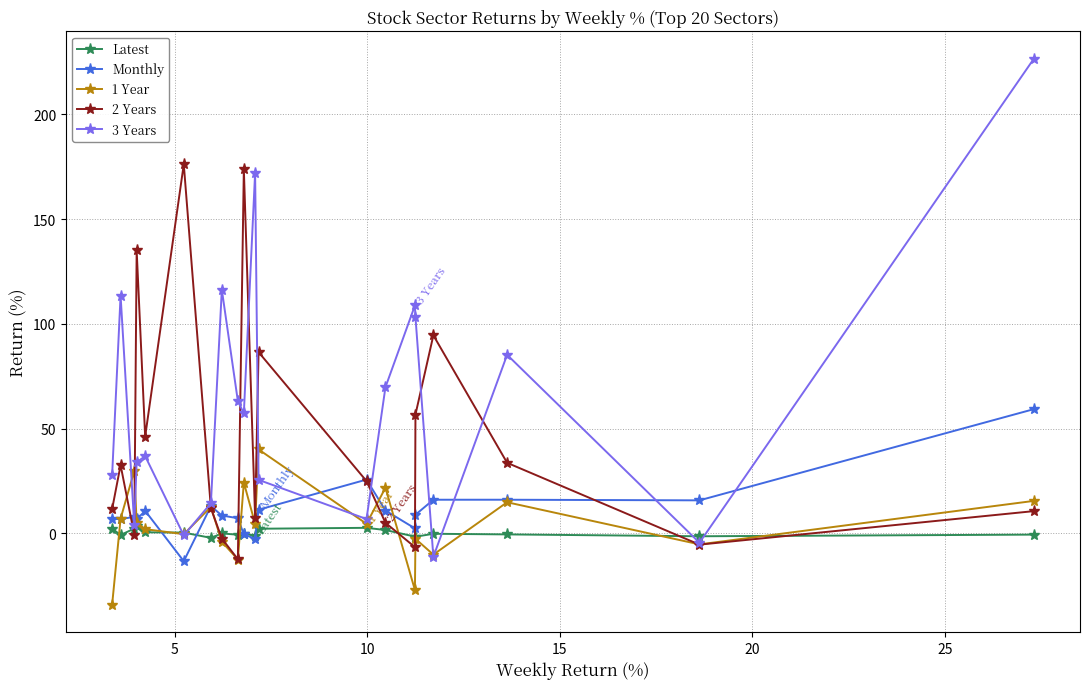

What is the difference between the second highest and minimum values in the Latest series?

4.8